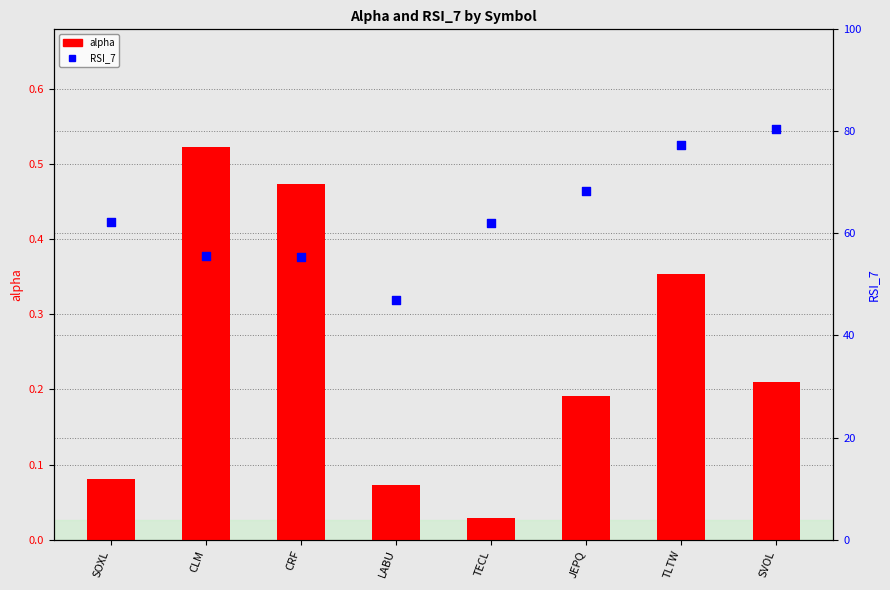

Which series contains the lowest Y value?

alpha